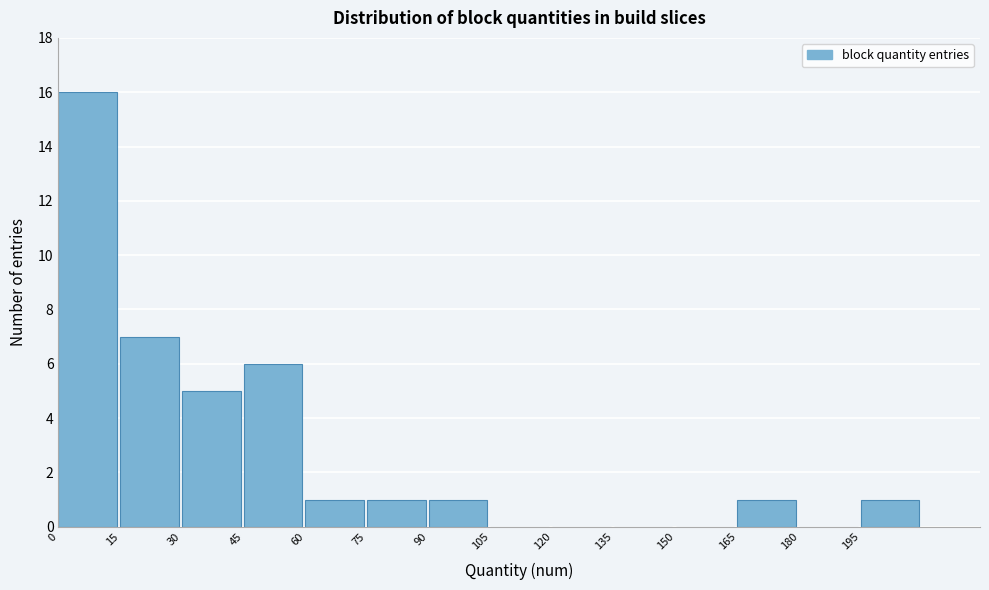

Reading left to right, transcribe this chart: for each bar, give the range it covers on the x-axis and its height. Neither the bar edges nor the heights are printed on the chart, so give them approximately, as read against the axes.

0 to 15: 16
15 to 30: 7
30 to 45: 5
45 to 60: 6
60 to 75: 1
75 to 90: 1
90 to 105: 1
105 to 120: 0
120 to 135: 0
135 to 150: 0
150 to 165: 0
165 to 180: 1
180 to 195: 0
195 to 210: 1